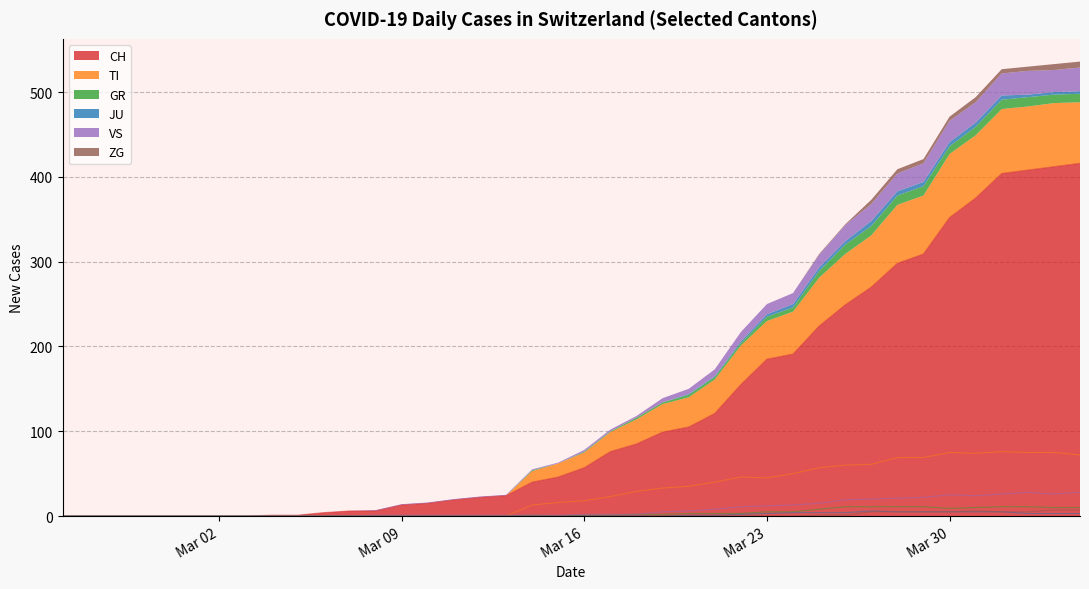

Is it true that JU equals -3 at 15?

False